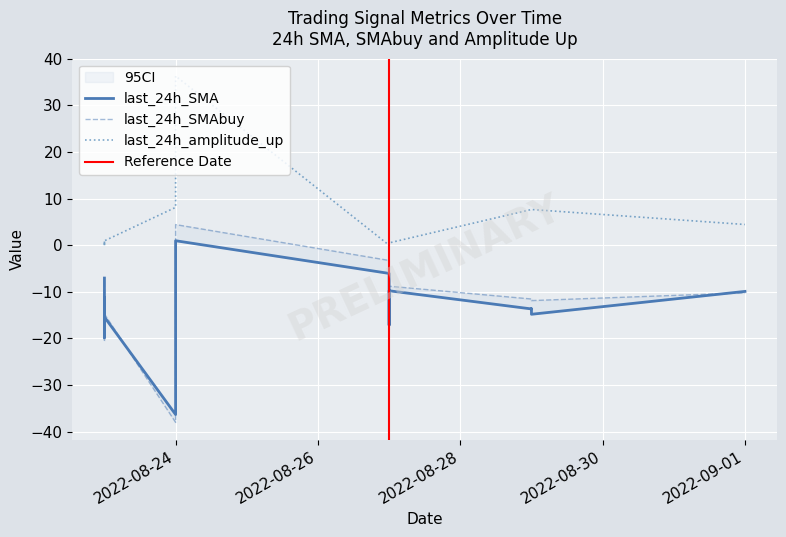

How many lines are shown in the chart?

3